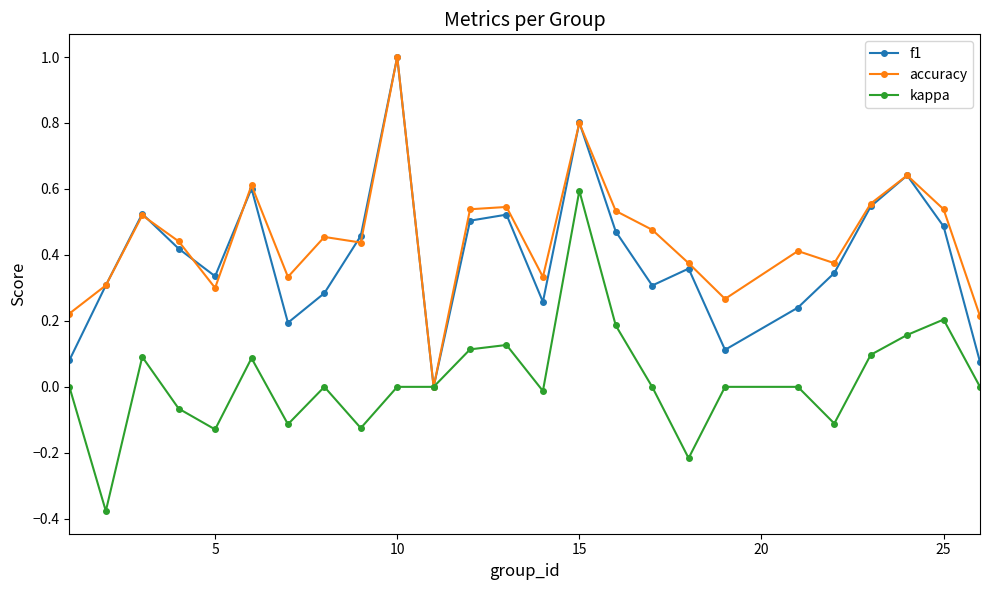

What are all the series names shown in the legend?

f1, accuracy, kappa